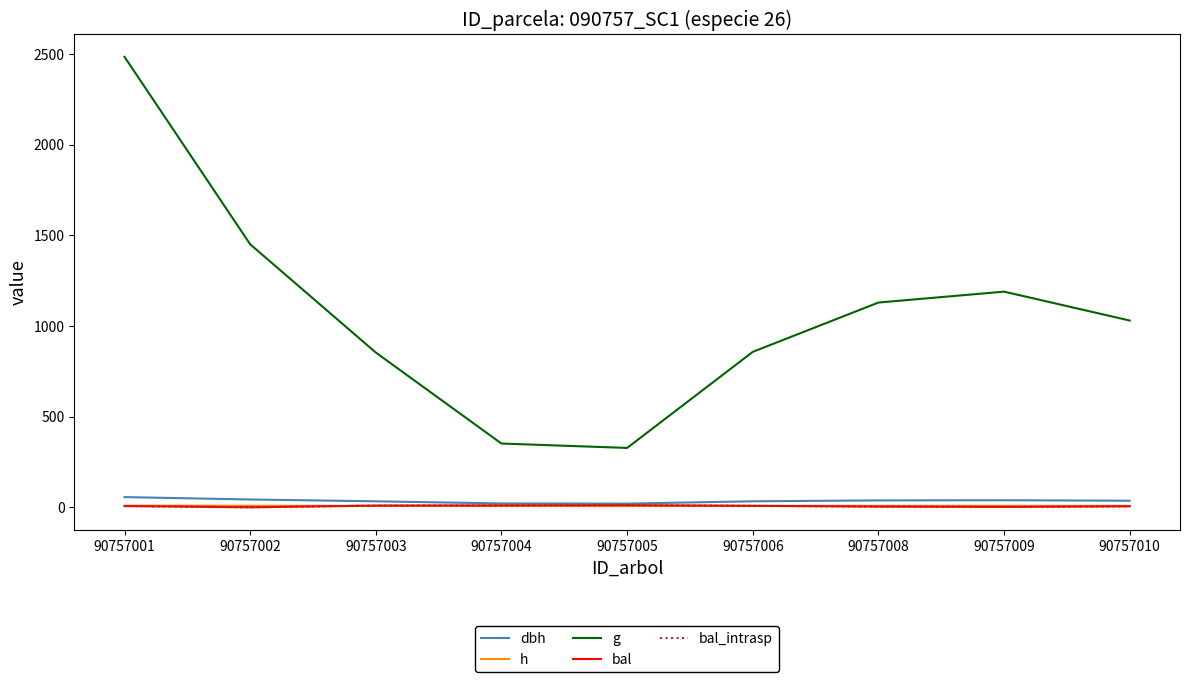

Which category has the lowest value in the bal series?

90757002